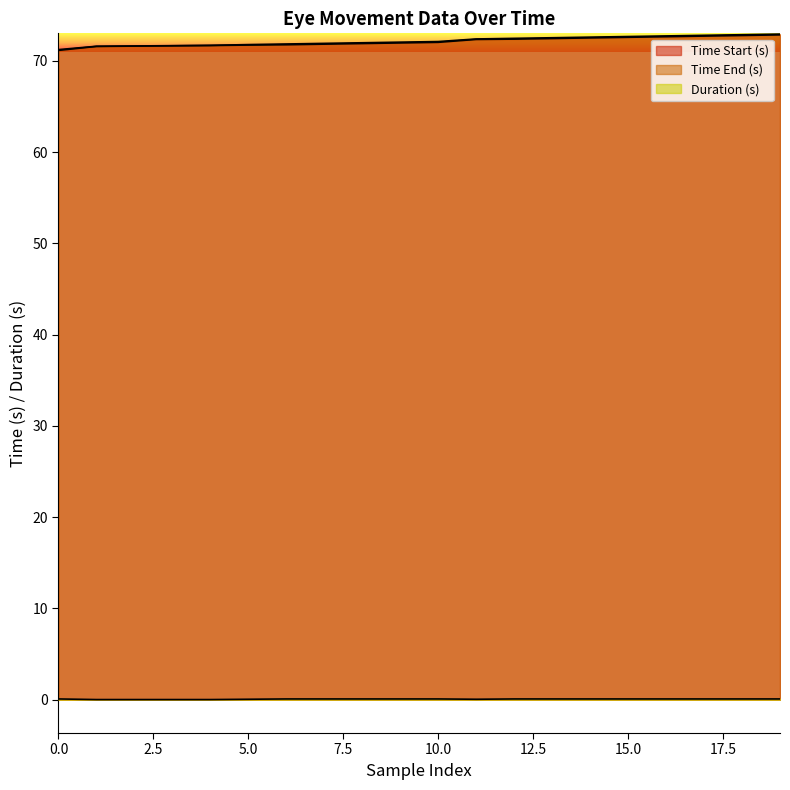

Does the chart have visible grid lines?

No